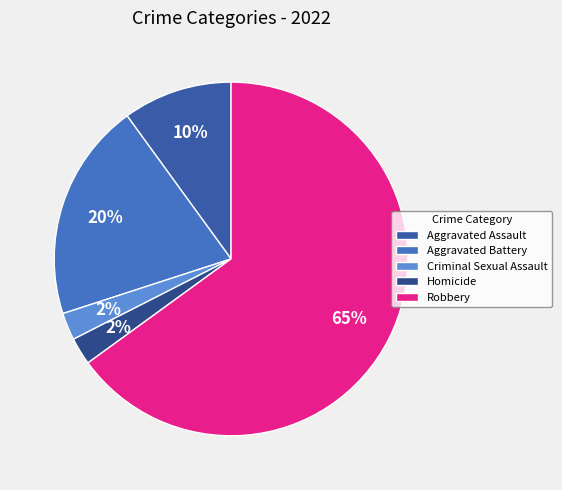

To the nearest percent, what is the difference between the Robbery and Aggravated Battery slice percentages?

45%